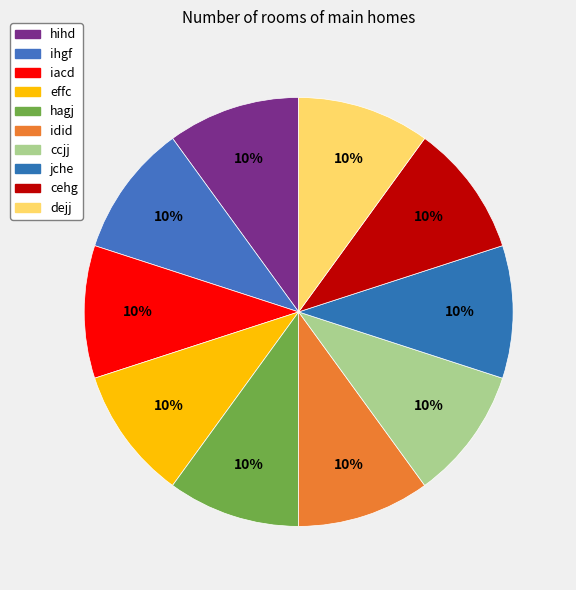

What percentage is the idid slice, to the nearest percent?

10%